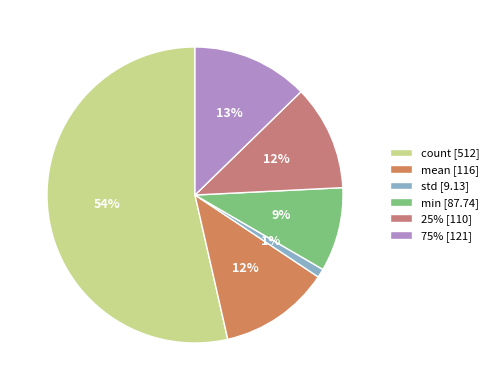

Which slice represents more than half of the pie?

count